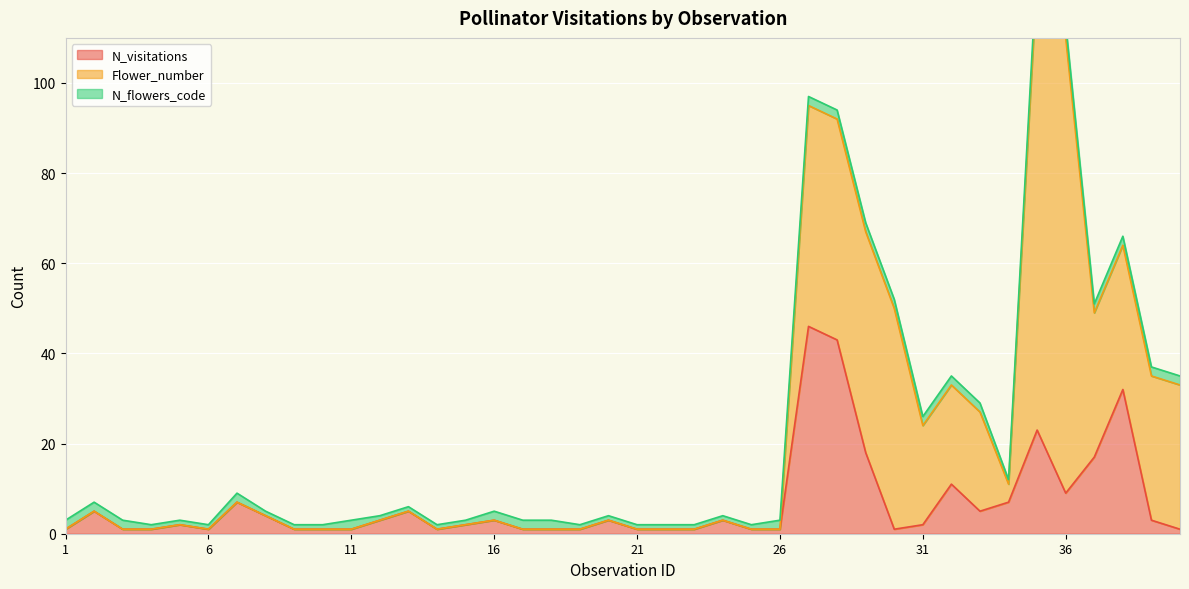

Is the value of Flower_number at 7 greater than the value of N_flowers_code at 27?

No